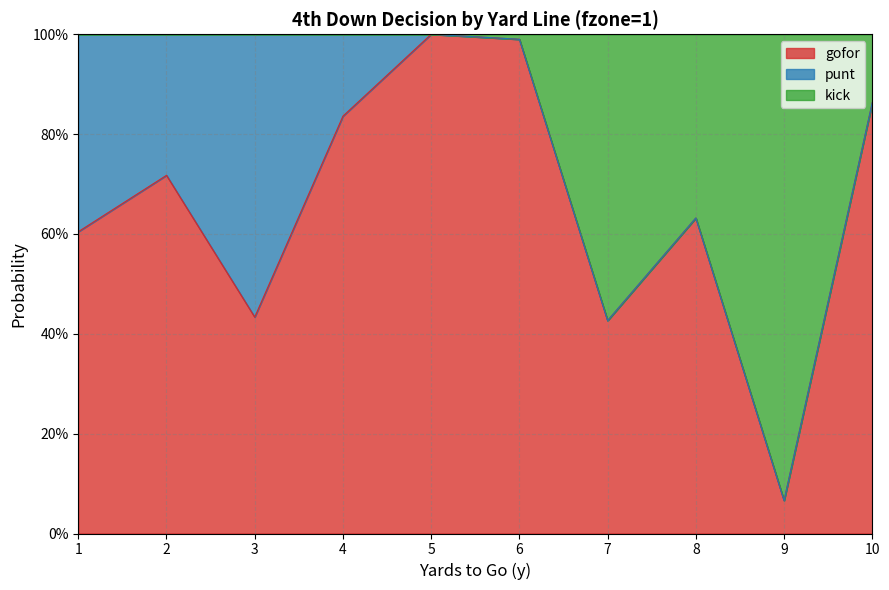

What is the difference between the second highest and second lowest values in the kick series?

0.6